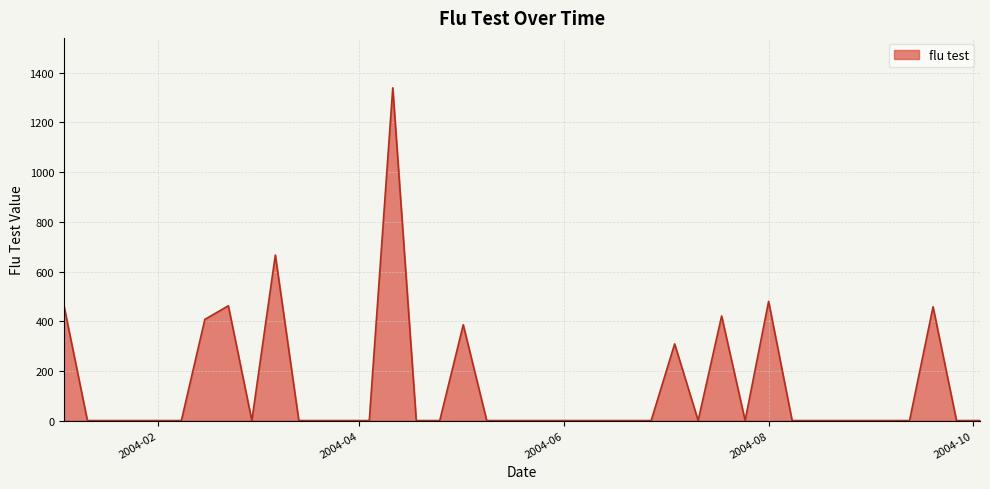

What is the difference between the maximum and minimum values?

1339.6